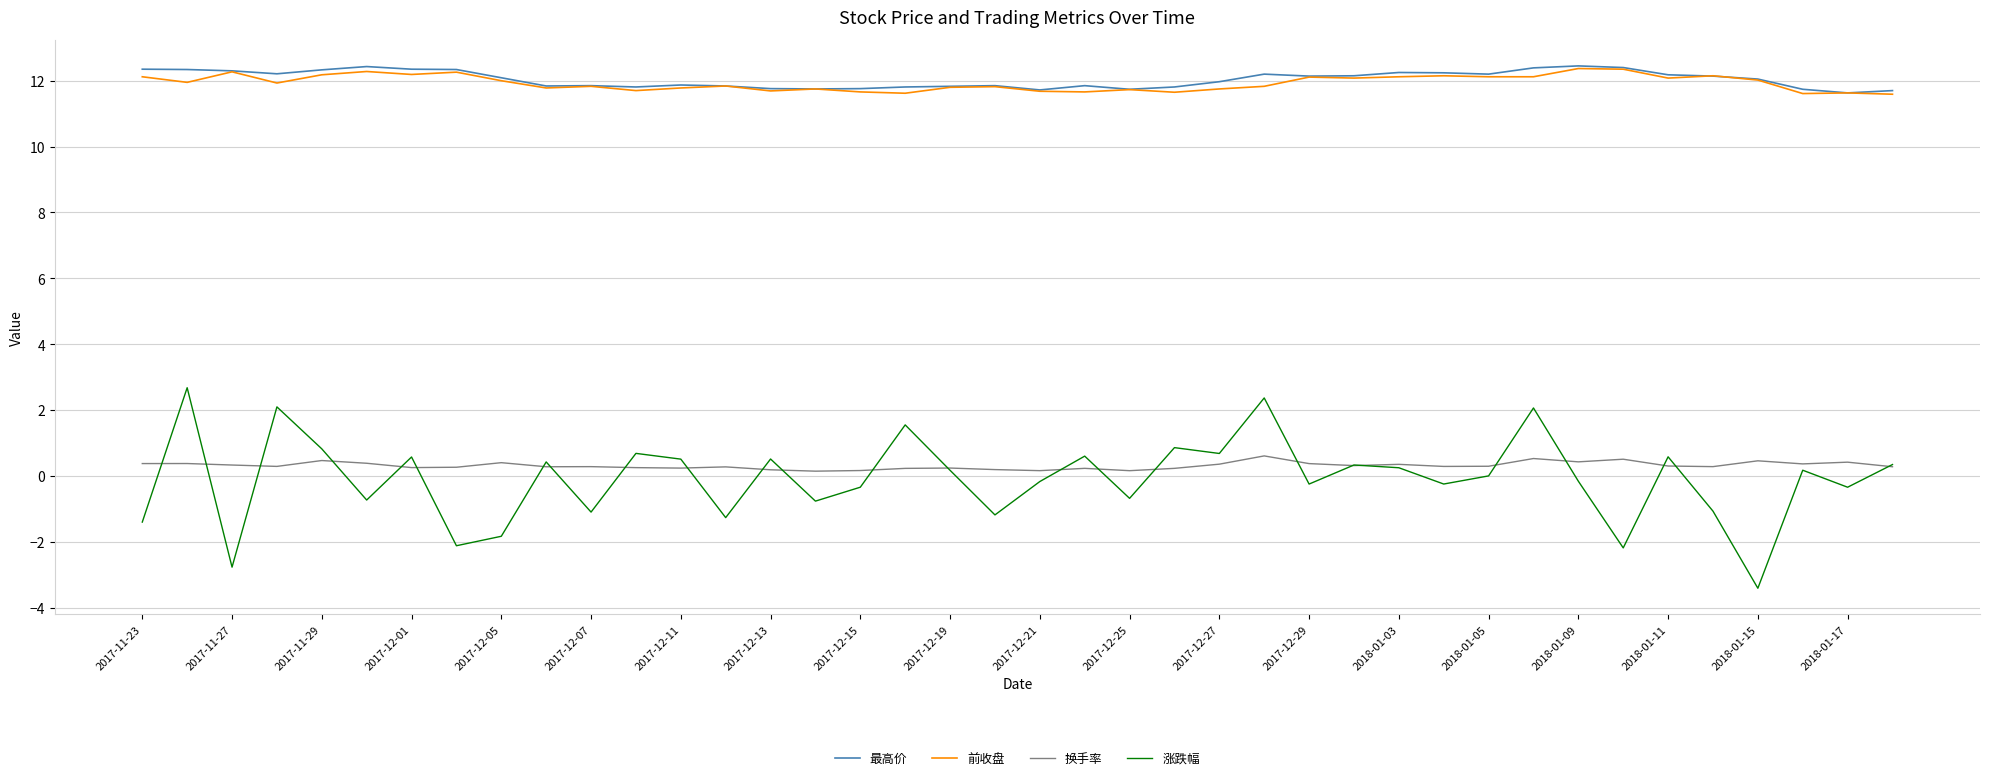

True or false: 换手率 and 最高价 intersect in this chart.

False